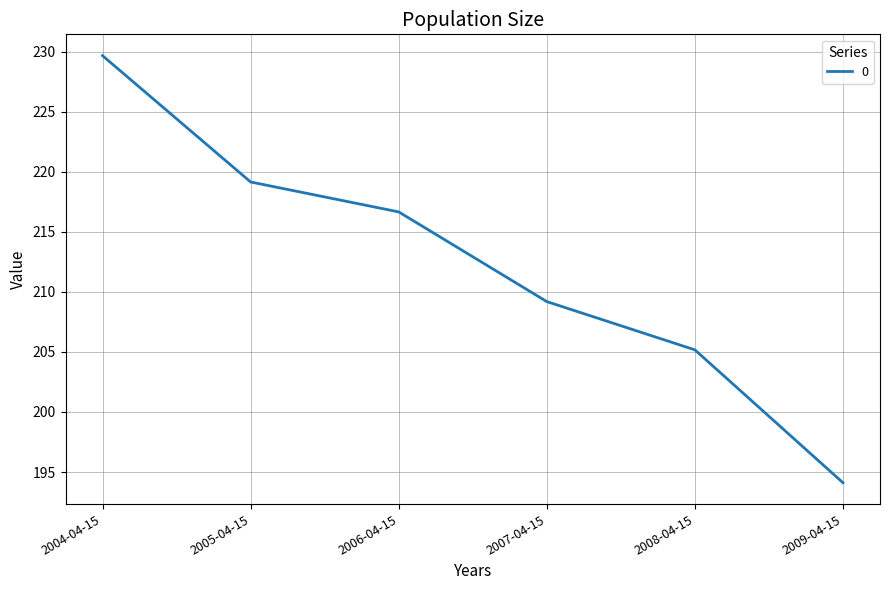

The chart shows a value of 121.6 at 2006-04-15. True or false?

False